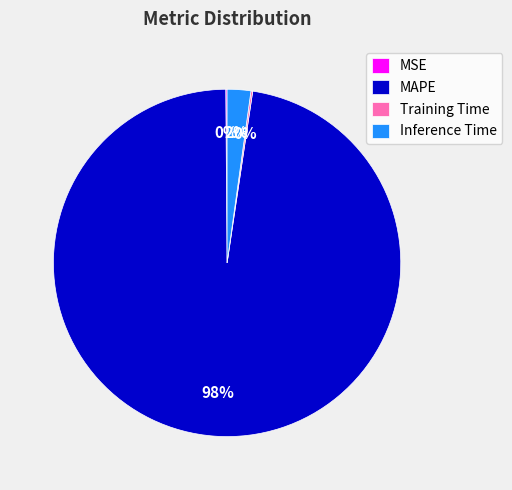

Combined, do Inference Time and MAPE account for over 50%?

Yes